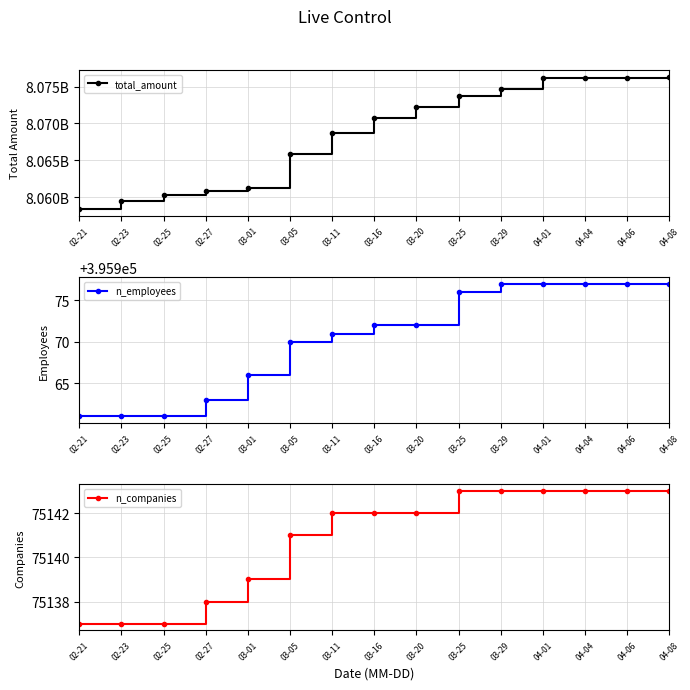

What is the spread (max minus min) of values at 04-04?

8076037947